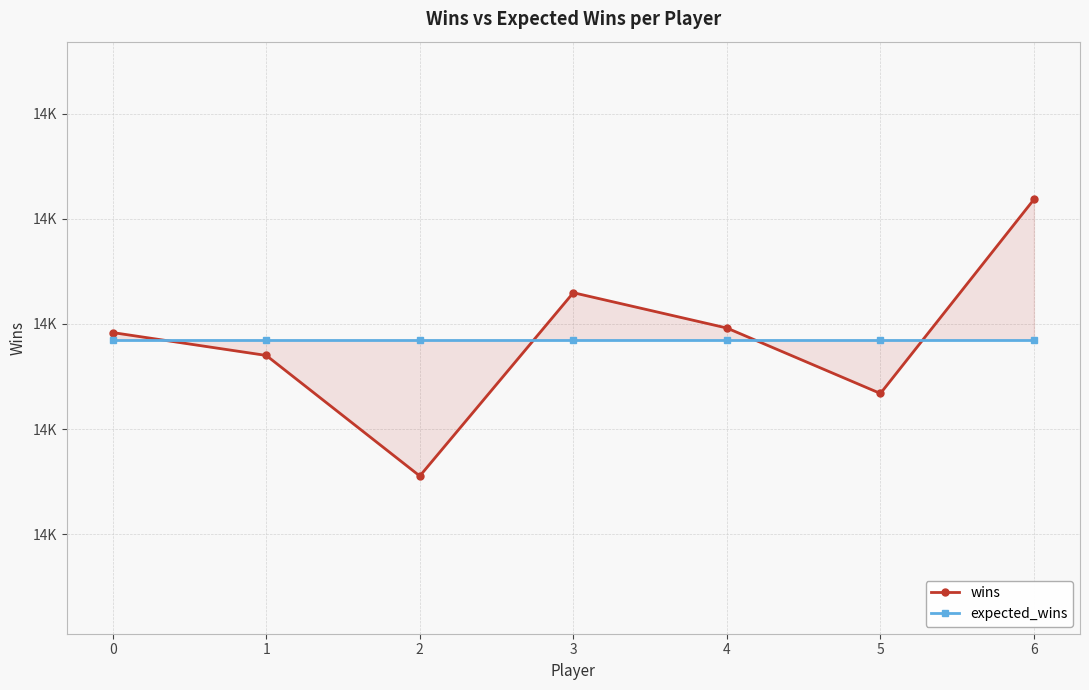

What is the difference between the maximum and minimum values in the wins series?

263.1